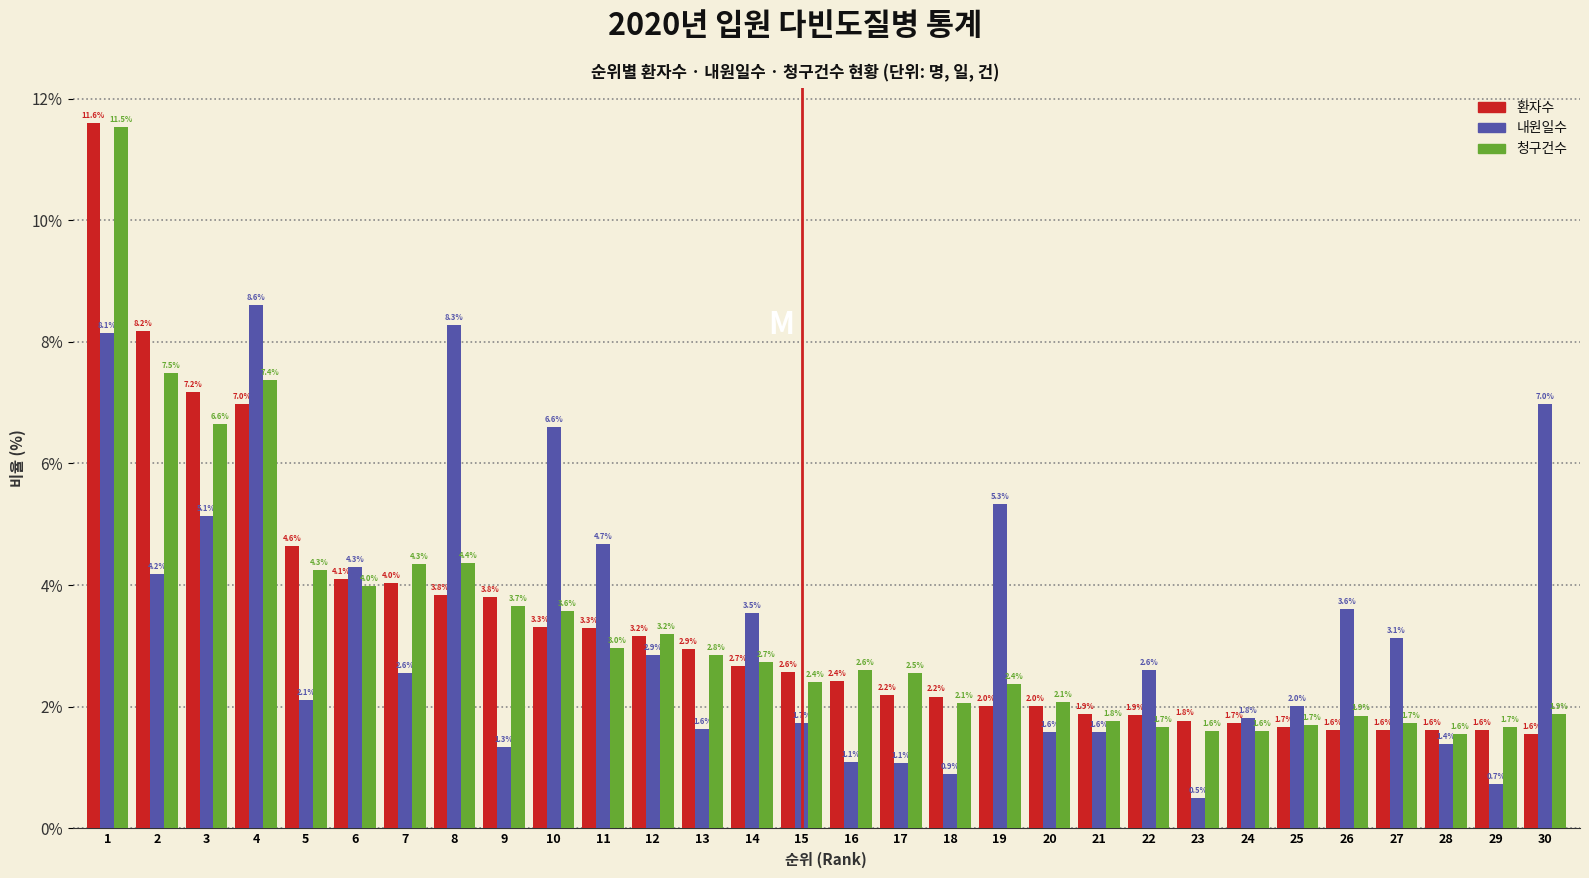

Reading left to right, what are all the values shown in this chart?

환자수: 1=11.6	2=8.2	3=7.2	4=7.0	5=4.6	6=4.1	7=4.0	8=3.8	9=3.8	10=3.3	11=3.3	12=3.2	13=2.9	14=2.7	15=2.6	16=2.4	17=2.2	18=2.2	19=2.0	20=2.0	21=1.9	22=1.9	23=1.8	24=1.7	25=1.7	26=1.6	27=1.6	28=1.6	29=1.6	30=1.6
내원일수: 1=8.1	2=4.2	3=5.1	4=8.6	5=2.1	6=4.3	7=2.6	8=8.3	9=1.3	10=6.6	11=4.7	12=2.9	13=1.6	14=3.5	15=1.7	16=1.1	17=1.1	18=0.9	19=5.3	20=1.6	21=1.6	22=2.6	23=0.5	24=1.8	25=2.0	26=3.6	27=3.1	28=1.4	29=0.7	30=7.0
청구건수: 1=11.5	2=7.5	3=6.6	4=7.4	5=4.3	6=4.0	7=4.3	8=4.4	9=3.7	10=3.6	11=3.0	12=3.2	13=2.8	14=2.7	15=2.4	16=2.6	17=2.5	18=2.1	19=2.4	20=2.1	21=1.8	22=1.7	23=1.6	24=1.6	25=1.7	26=1.9	27=1.7	28=1.6	29=1.7	30=1.9